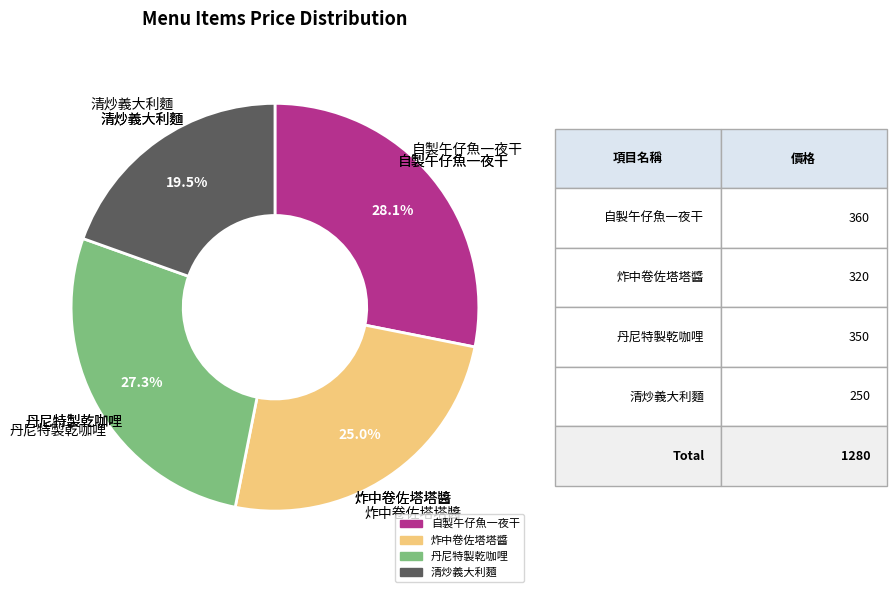

To the nearest percent, what portion does 丹尼特製乾咖哩 represent?

27%